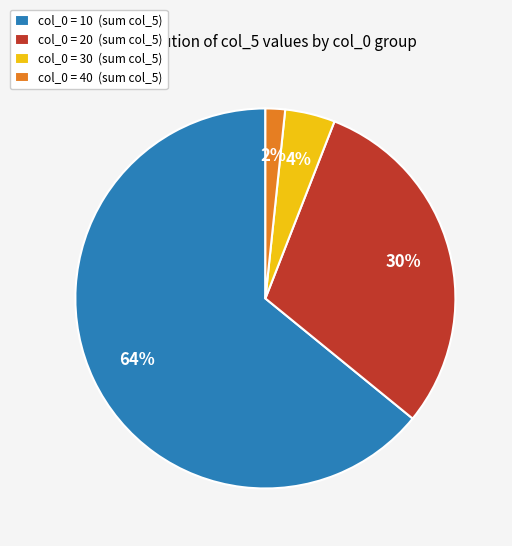

Which category has the smallest portion of the pie?

col_0 = 40 (sum col_5)